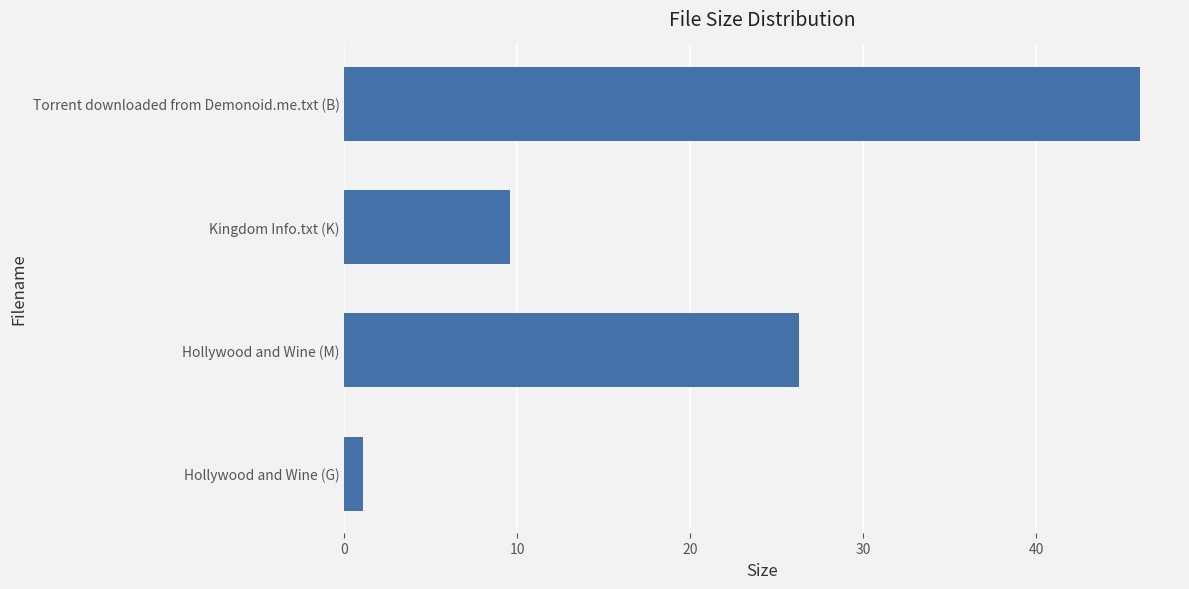

Where is the data nearest to the value 23?

Hollywood and Wine (M)